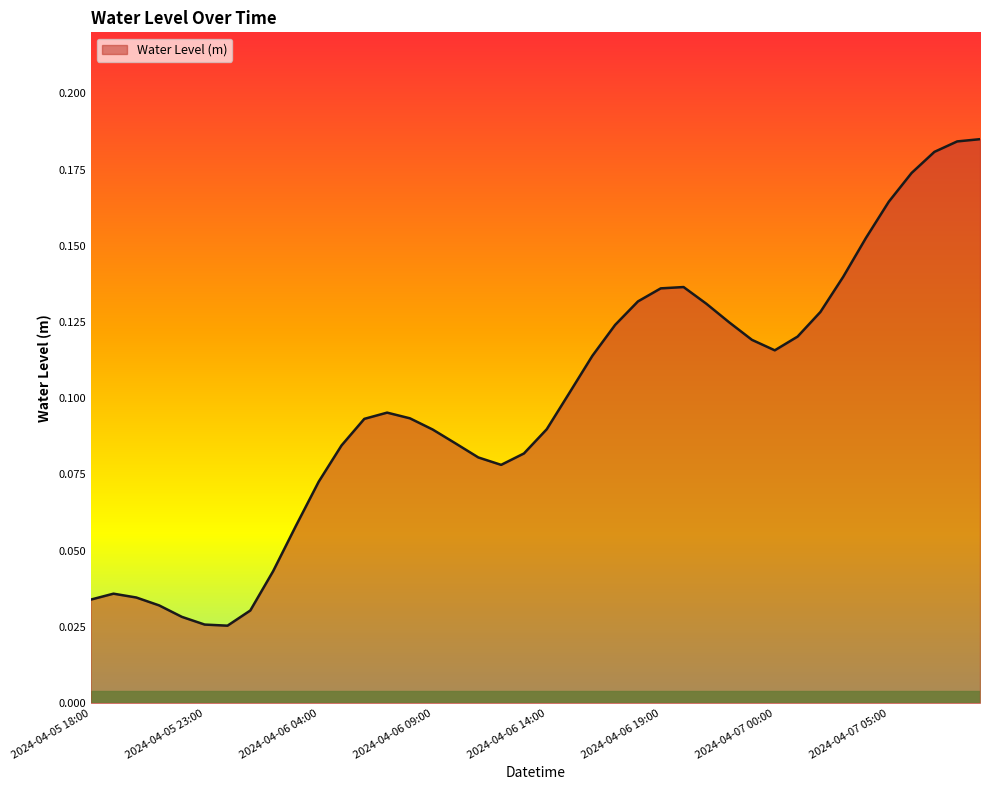

Reading left to right, extract all data points from this chart.

2024-04-05 18:00=0.0	2024-04-05 19:00=0.0	2024-04-05 20:00=0.0	2024-04-05 21:00=0.0	2024-04-05 22:00=0.0	2024-04-05 23:00=0.0	2024-04-06 00:00=0.0	2024-04-06 01:00=0.0	2024-04-06 02:00=0.0	2024-04-06 03:00=0.1	2024-04-06 04:00=0.1	2024-04-06 05:00=0.1	2024-04-06 06:00=0.1	2024-04-06 07:00=0.1	2024-04-06 08:00=0.1	2024-04-06 09:00=0.1	2024-04-06 10:00=0.1	2024-04-06 11:00=0.1	2024-04-06 12:00=0.1	2024-04-06 13:00=0.1	2024-04-06 14:00=0.1	2024-04-06 15:00=0.1	2024-04-06 16:00=0.1	2024-04-06 17:00=0.1	2024-04-06 18:00=0.1	2024-04-06 19:00=0.1	2024-04-06 20:00=0.1	2024-04-06 21:00=0.1	2024-04-06 22:00=0.1	2024-04-06 23:00=0.1	2024-04-07 00:00=0.1	2024-04-07 01:00=0.1	2024-04-07 02:00=0.1	2024-04-07 03:00=0.1	2024-04-07 04:00=0.2	2024-04-07 05:00=0.2	2024-04-07 06:00=0.2	2024-04-07 07:00=0.2	2024-04-07 08:00=0.2	2024-04-07 09:00=0.2